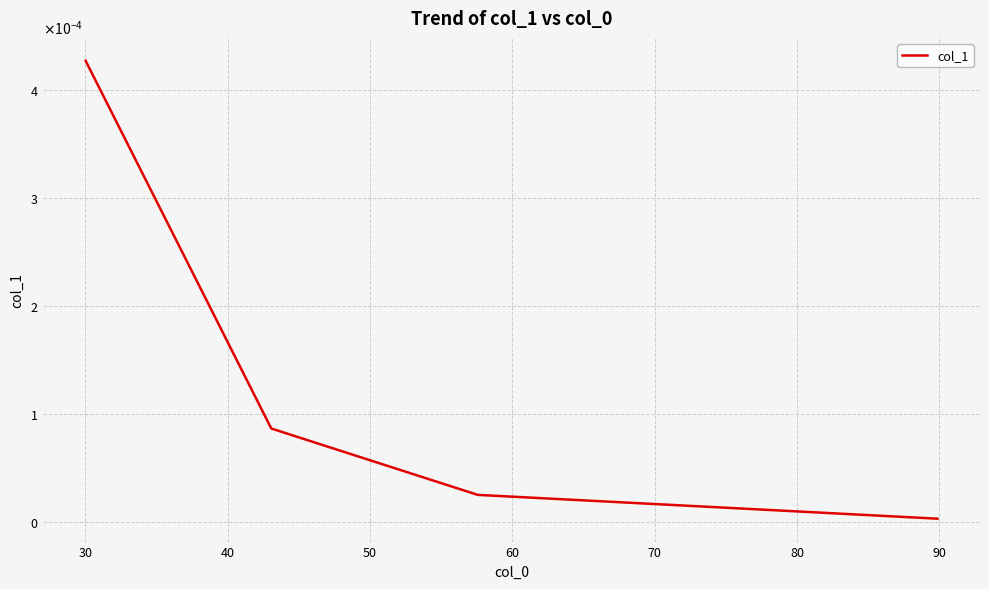

Does the chart have visible grid lines?

Yes